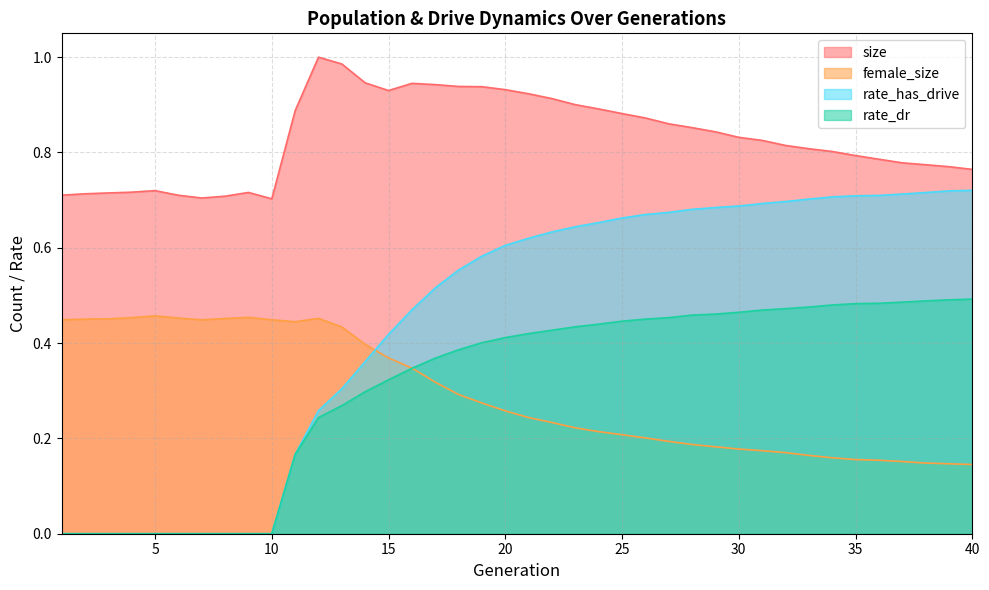

What is the approximate value of size at 5?

0.7